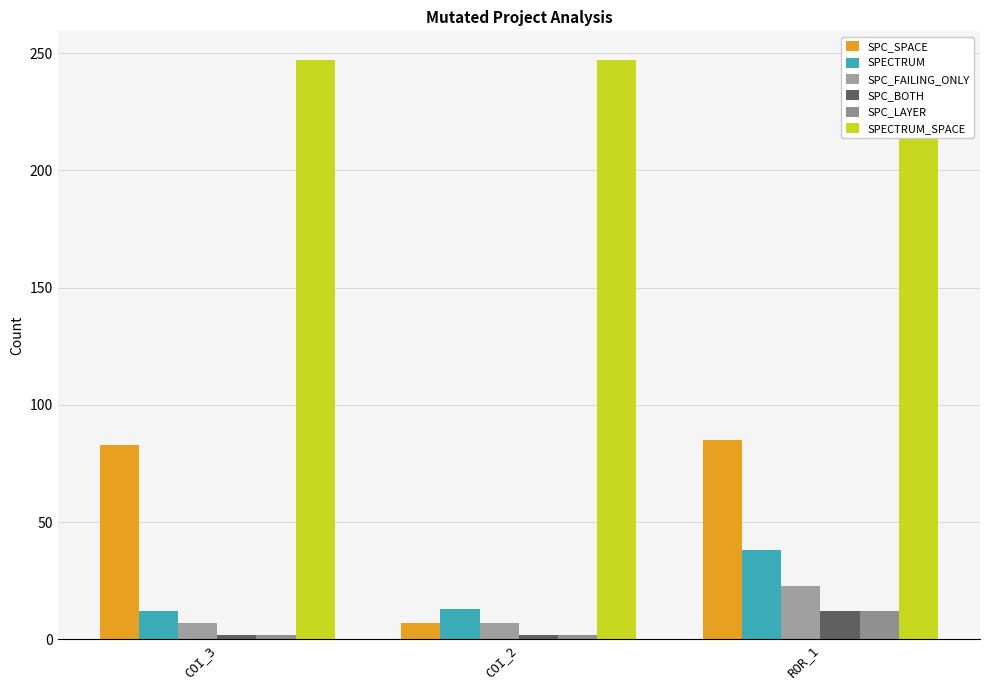

Count the SPC_BOTH values in the range 2 to 12.

3